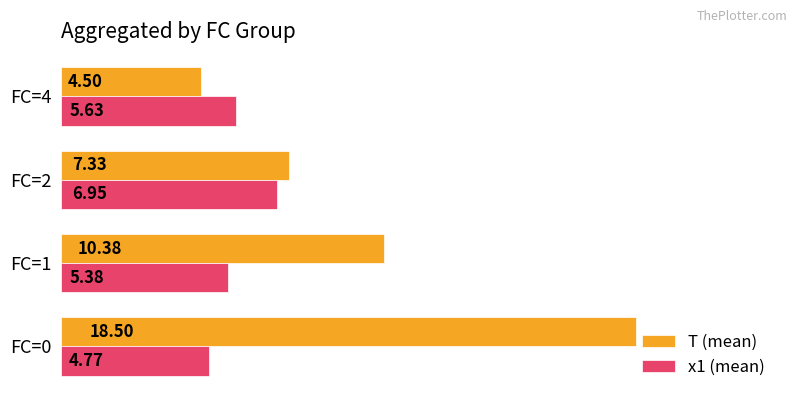

Rank the series by their average value, from highest to lowest.

T (mean), x1 (mean)